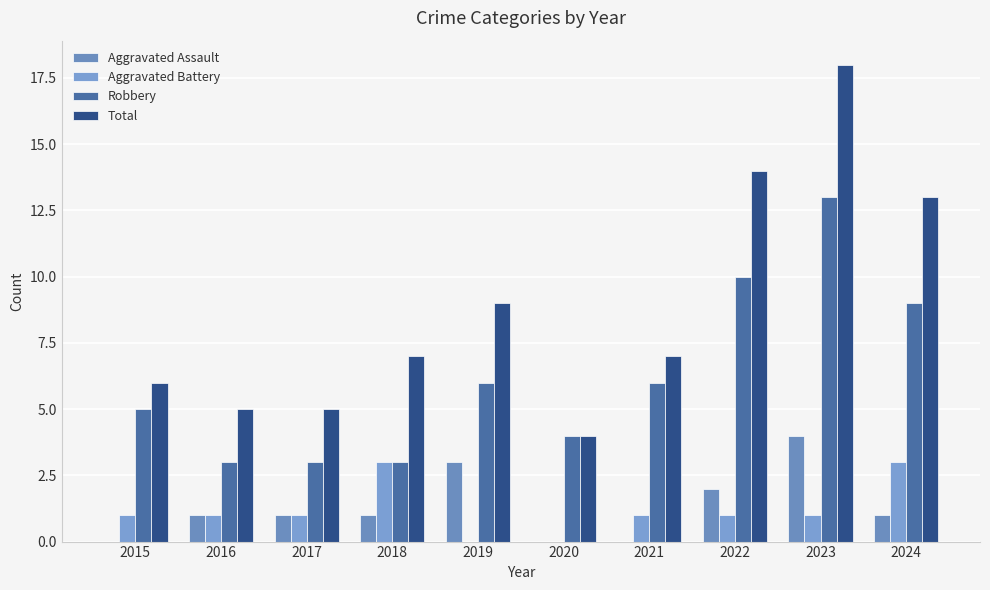

Are the bars grouped side by side (vs. stacked)?

Yes